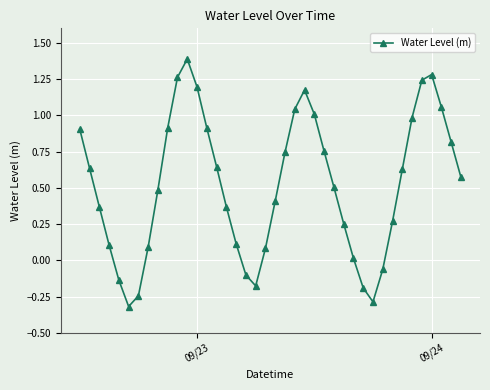

What is the smallest value displayed?

-0.3